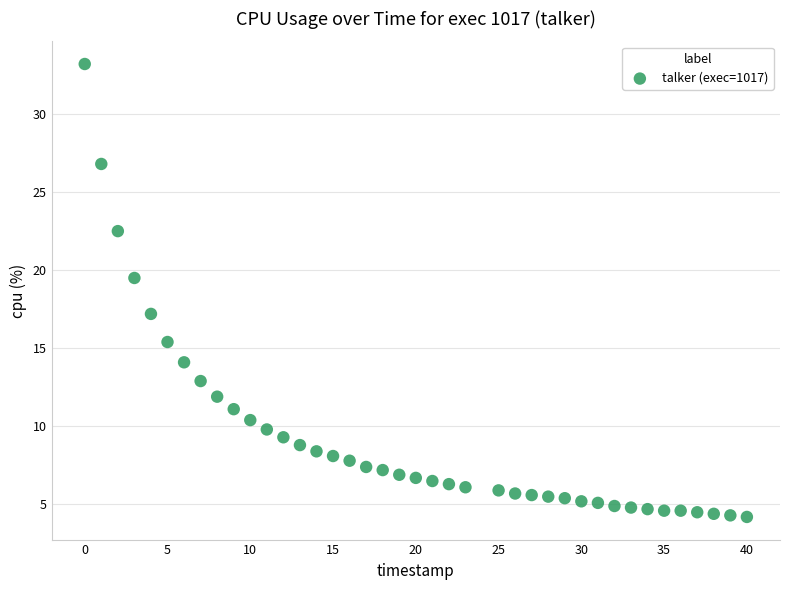

What Y value in the scatter plot is closest to 18?

17.2